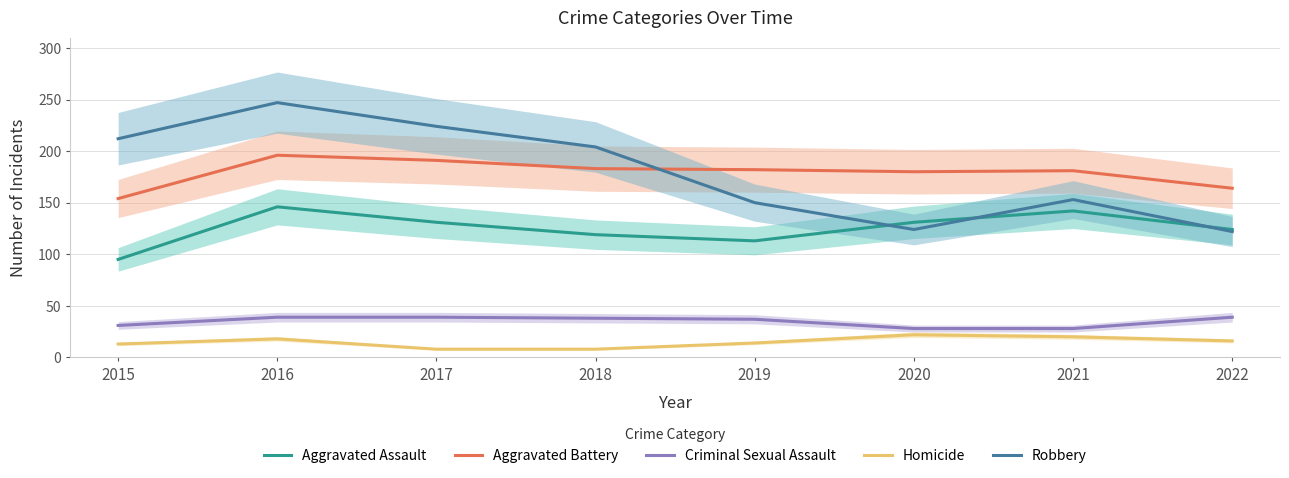

Reading left to right, what are all the values shown in this chart?

Aggravated Assault: 2015=95	2016=146	2017=131	2018=119	2019=113	2020=131	2021=142	2022=124
Aggravated Battery: 2015=154	2016=196	2017=191	2018=183	2019=182	2020=180	2021=181	2022=164
Criminal Sexual Assault: 2015=31	2016=39	2017=39	2018=38	2019=37	2020=28	2021=28	2022=39
Homicide: 2015=13	2016=18	2017=8	2018=8	2019=14	2020=22	2021=20	2022=16
Robbery: 2015=212	2016=247	2017=224	2018=204	2019=150	2020=124	2021=153	2022=122